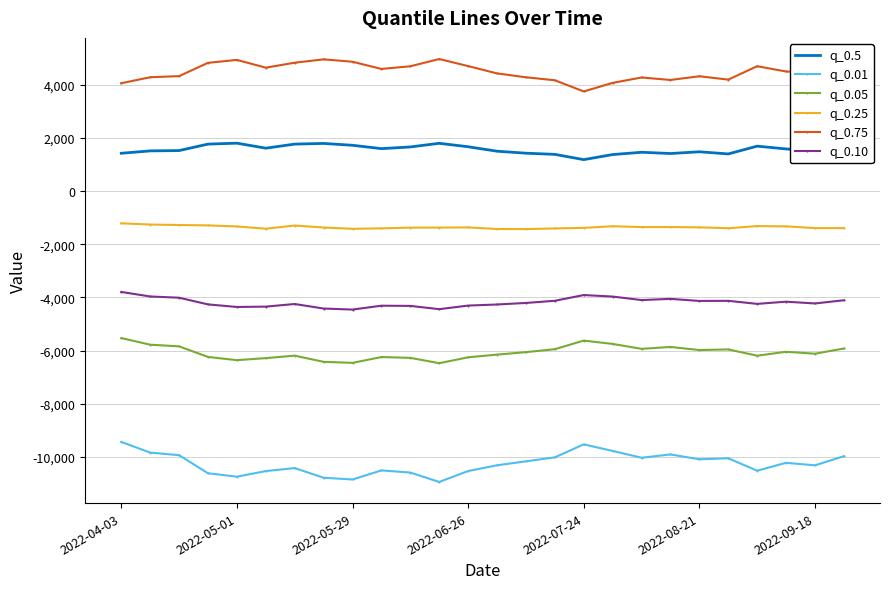

True or false: q_0.01 and q_0.05 intersect in this chart.

False